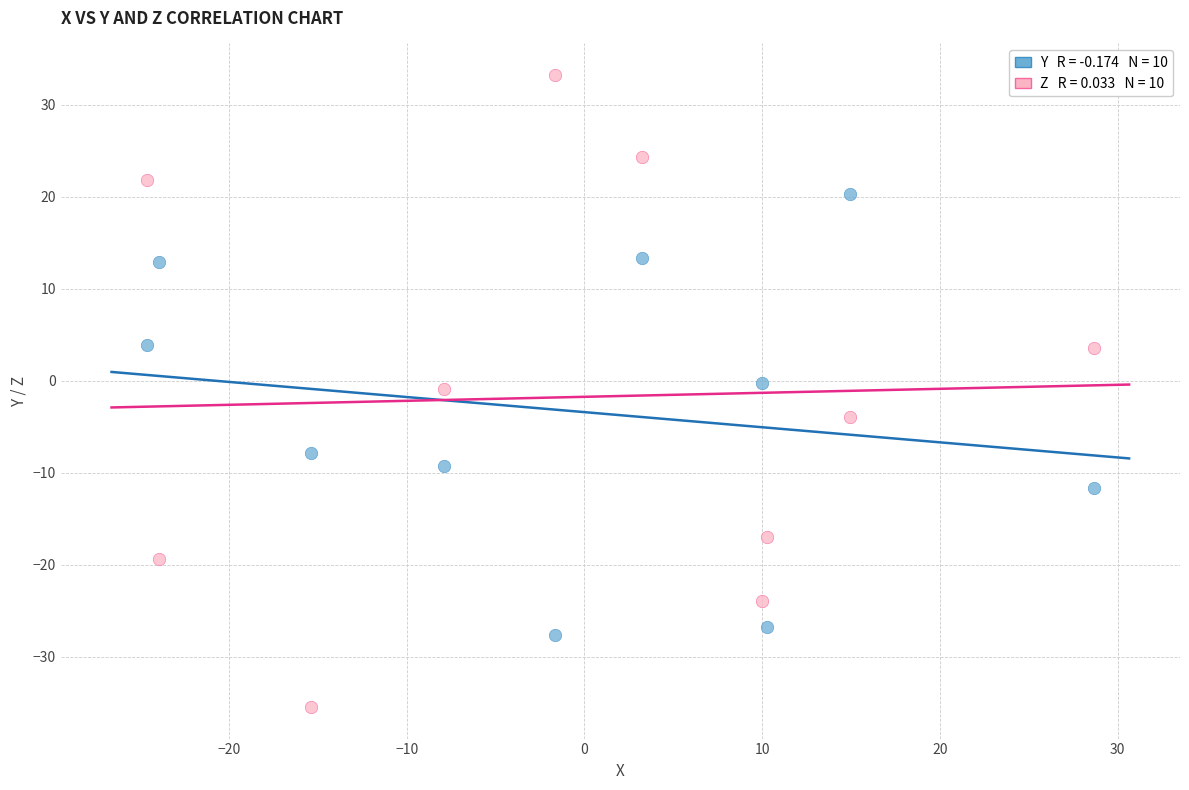

Across all data points, what is the range of X values (max minus min)?

53.2